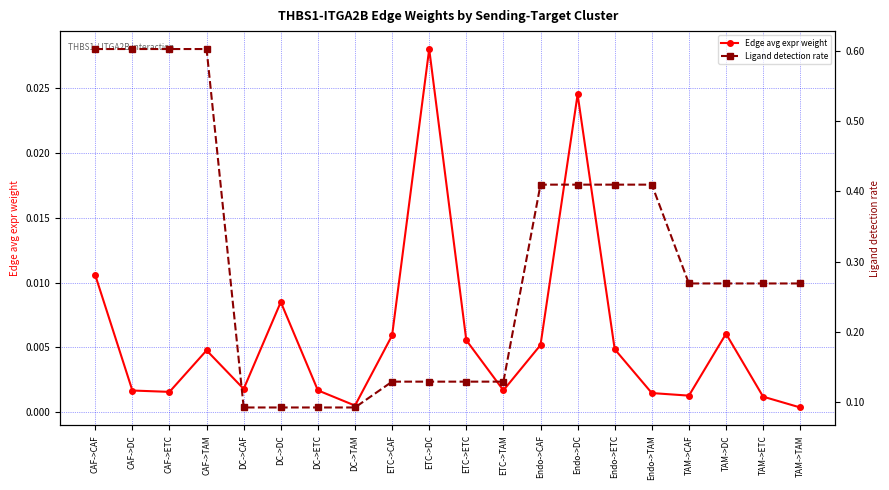

Reading right to left, extract all data points from this chart.

Edge avg expr weight: 0.0	0.0	0.0	0.0	0.0	0.0	0.0	0.0	0.0	0.0	0.0	0.0	0.0	0.0	0.0	0.0	0.0	0.0	0.0	0.0
Ligand detection rate: 0.3	0.3	0.3	0.3	0.4	0.4	0.4	0.4	0.1	0.1	0.1	0.1	0.1	0.1	0.1	0.1	0.6	0.6	0.6	0.6